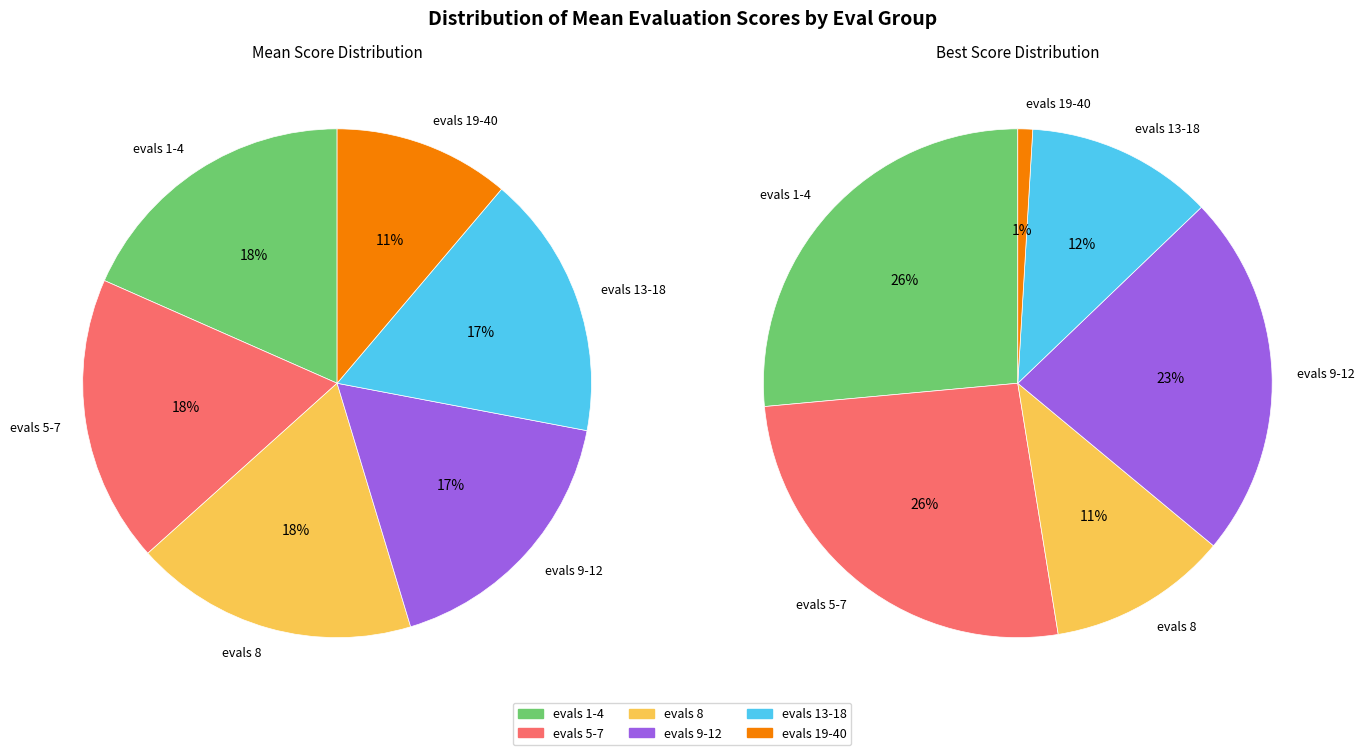

Which category has the smallest portion of the pie?

evals 19-40